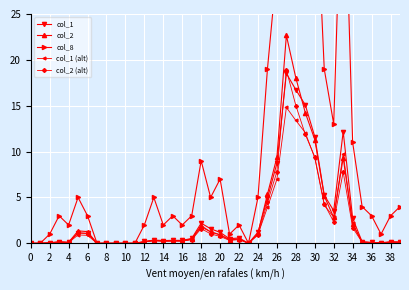

How many interior local peaks does the col_1 (alt) series have?

8